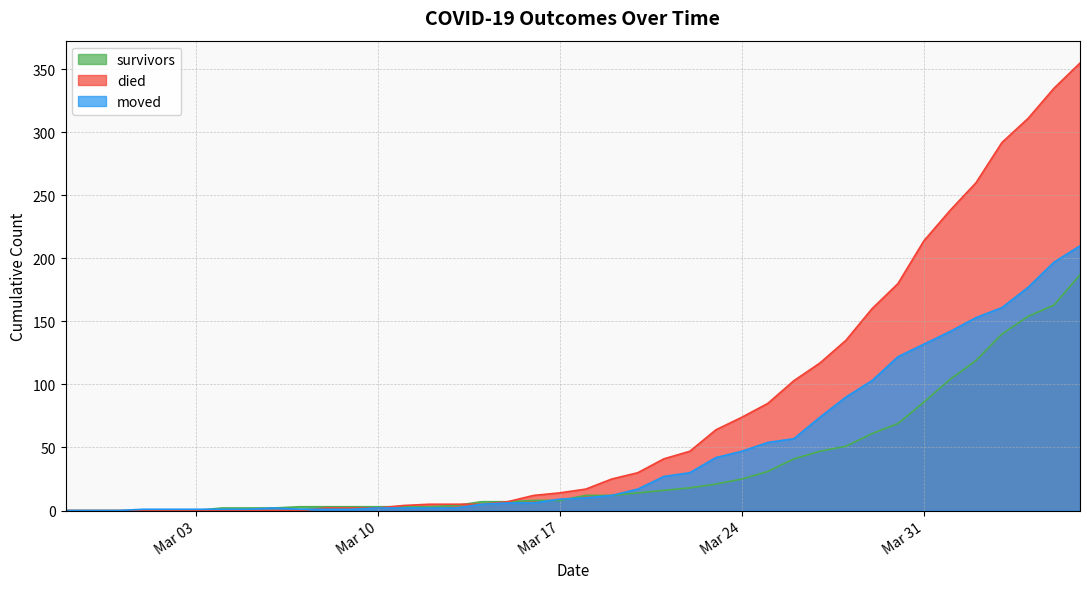

Is the value of survivors at 2020-04-06 greater than the value of moved at 2020-03-11?

Yes